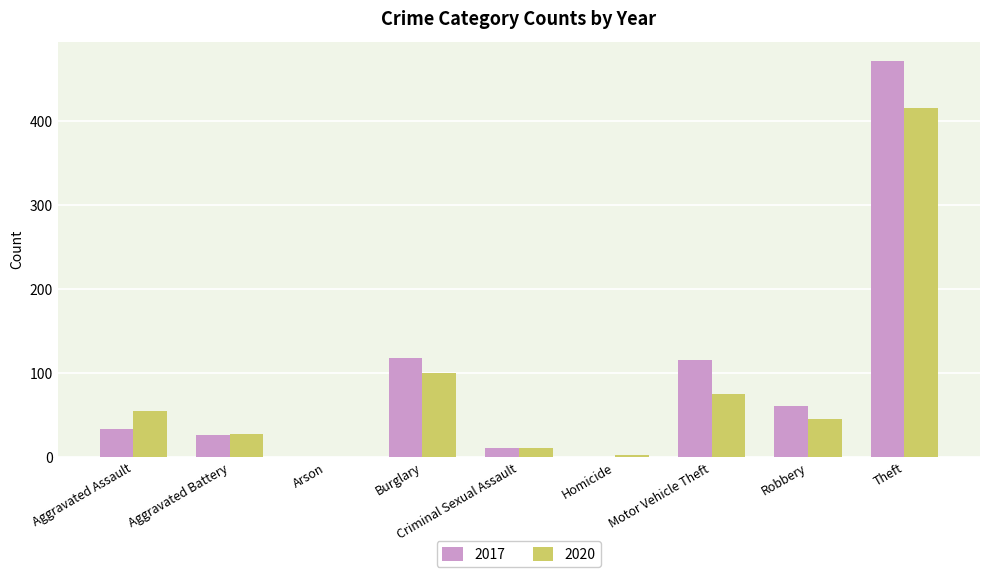

How many categories are shown in the chart?

9